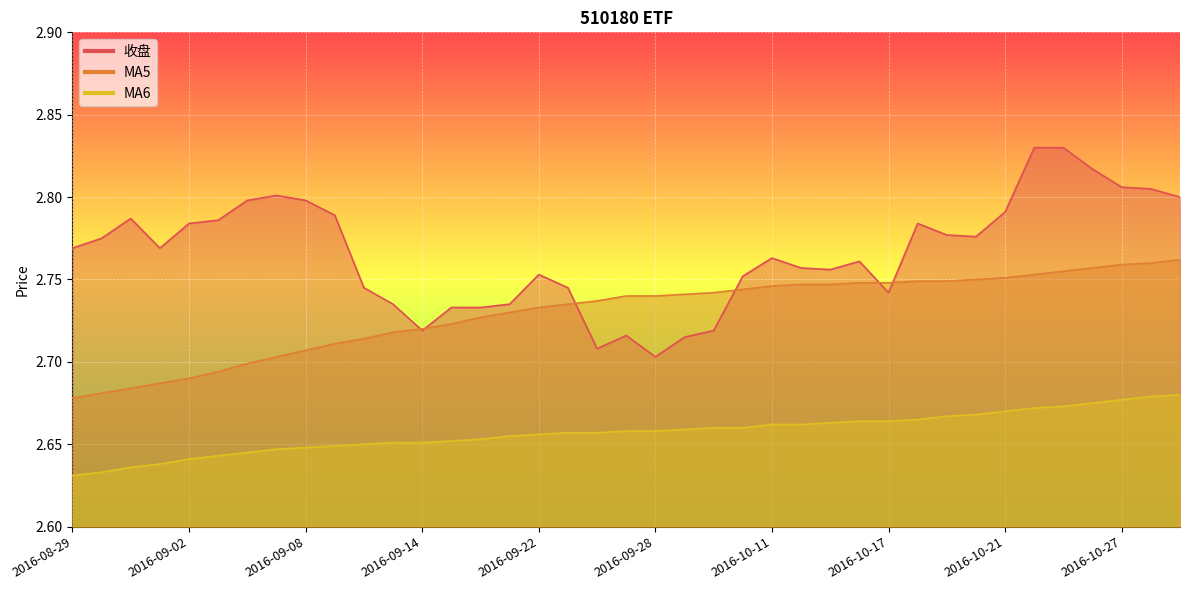

Which series has the widest spread of values?

收盘